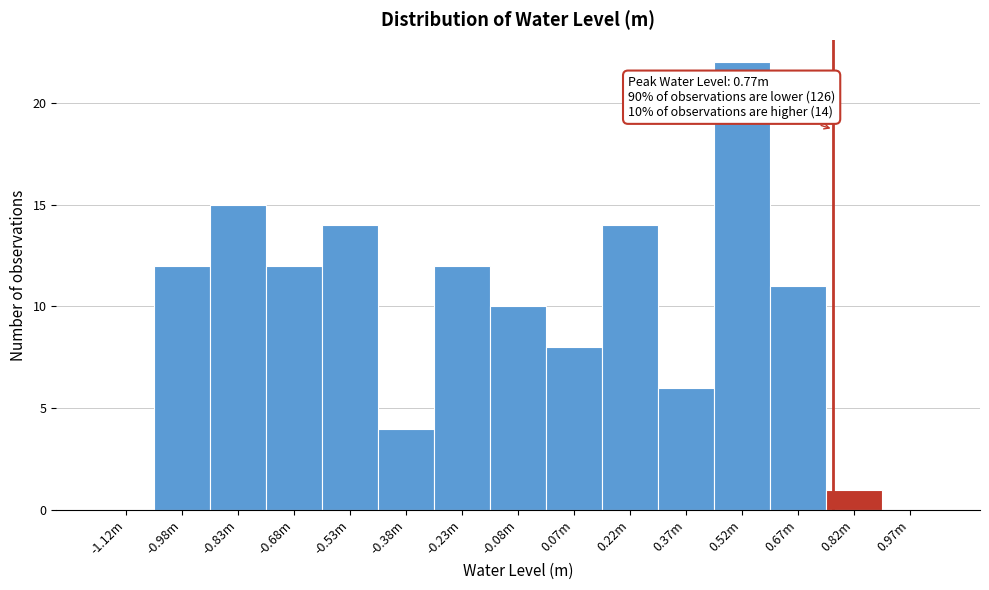

Reading left to right, extract all data points from this chart.

-1.12m=0	-0.98m=12	-0.83m=15	-0.68m=12	-0.53m=14	-0.38m=4	-0.23m=12	-0.08m=10	0.07m=8	0.22m=14	0.37m=6	0.52m=22	0.67m=11	0.82m=1	0.97m=0